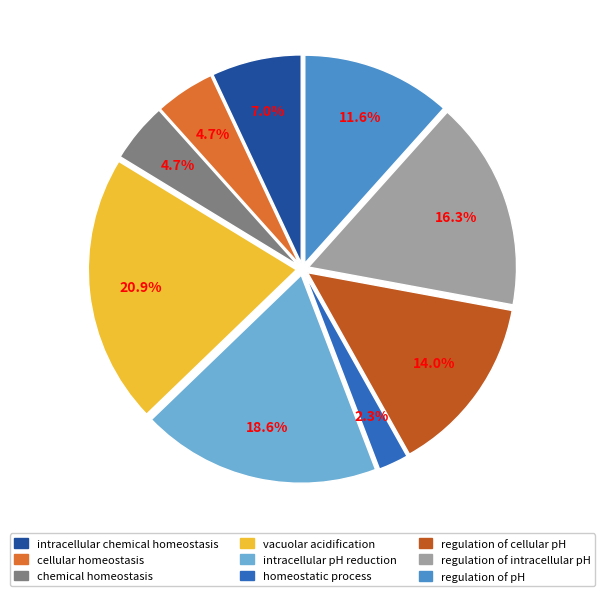

Between regulation of pH and intracellular pH reduction, which is larger?

intracellular pH reduction